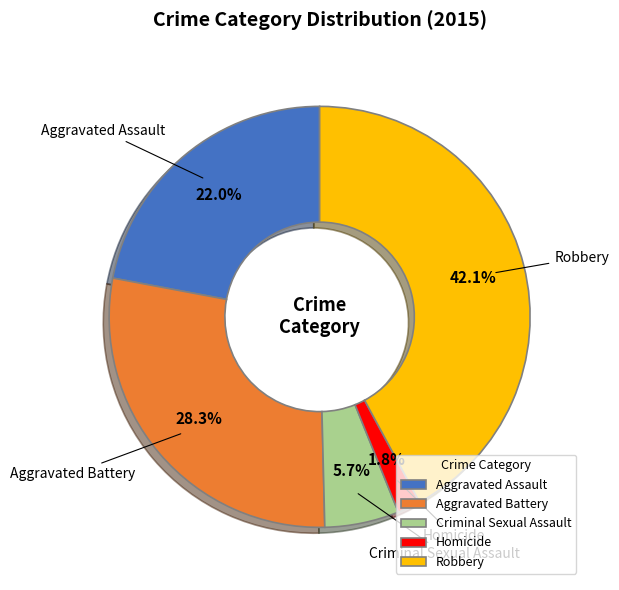

True or false: Aggravated Battery accounts for 40% of the total.

False